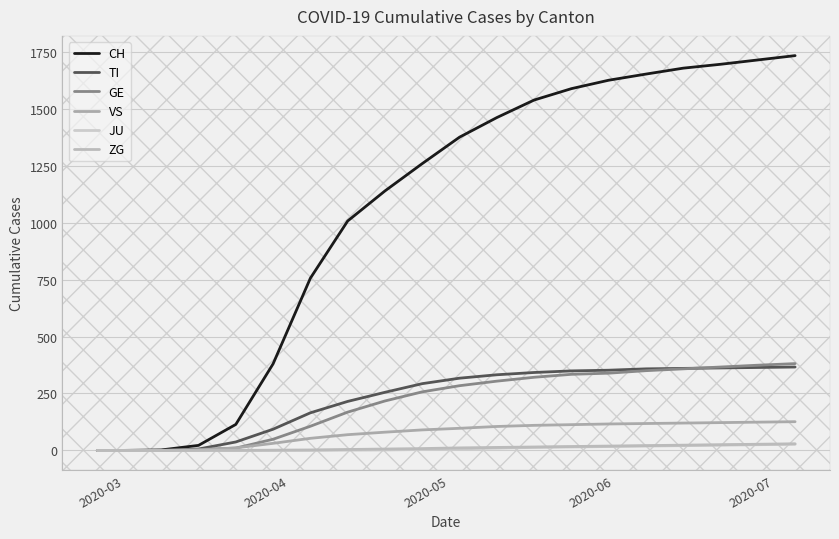

How many lines are shown in the chart?

6